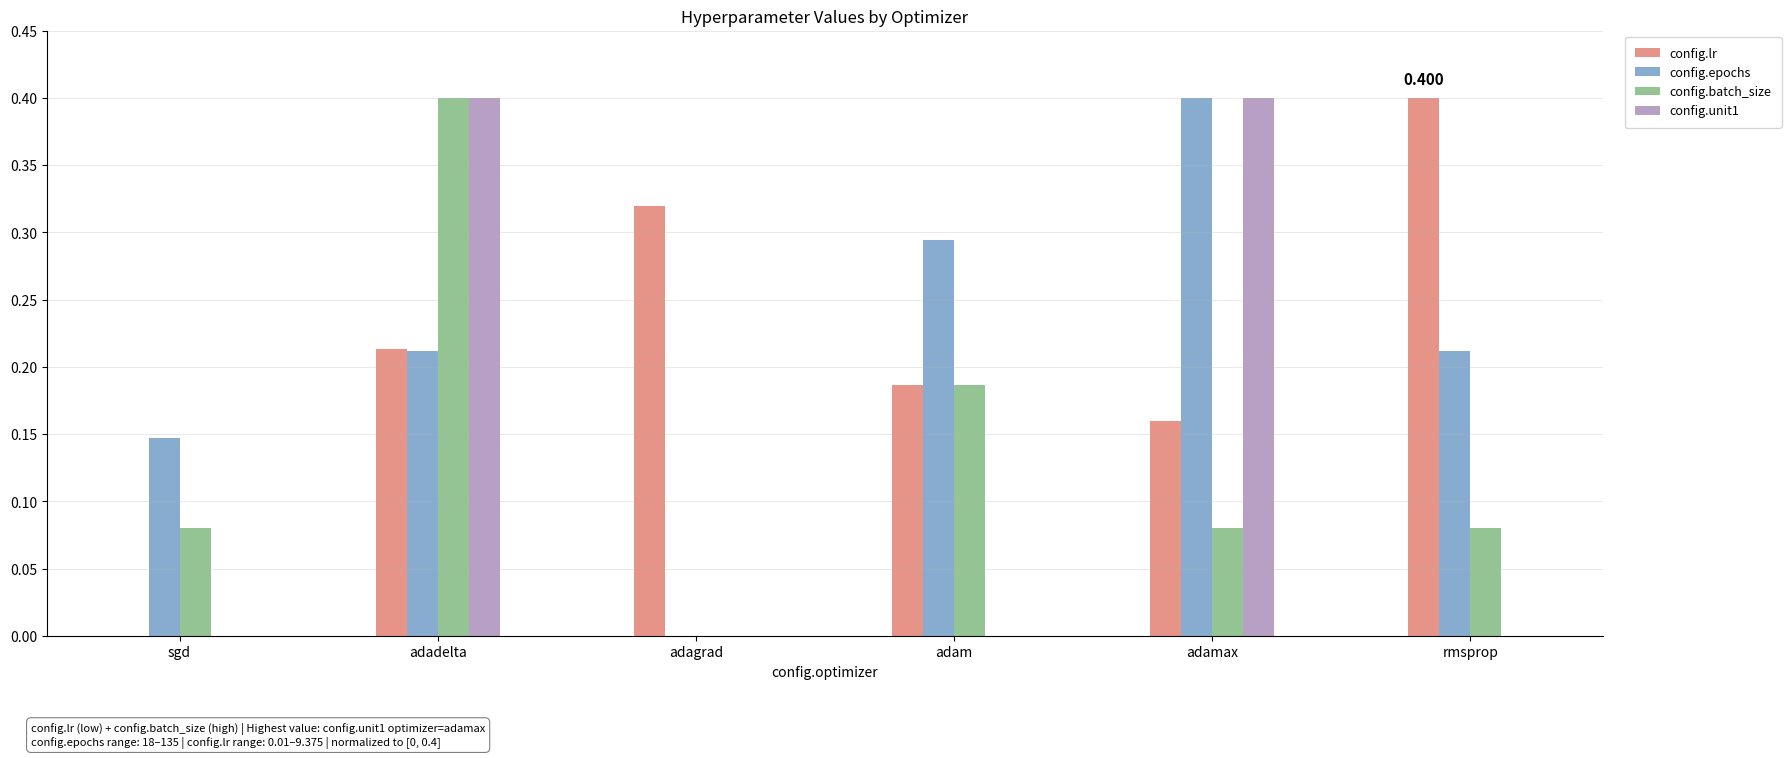

At which category is the sum across all series the highest?

adadelta